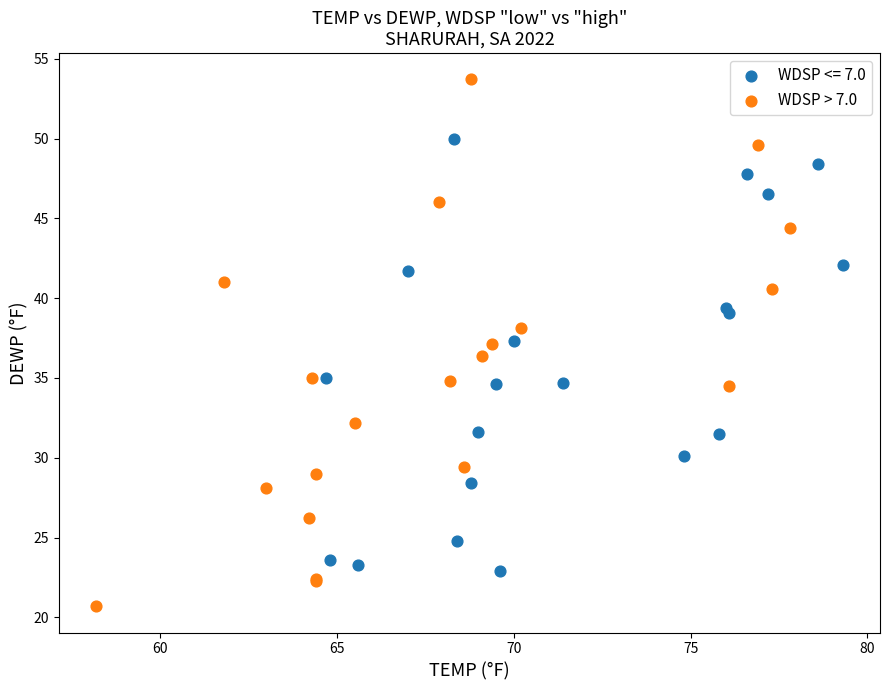

Which series reaches the maximum Y coordinate?

WDSP > 7.0